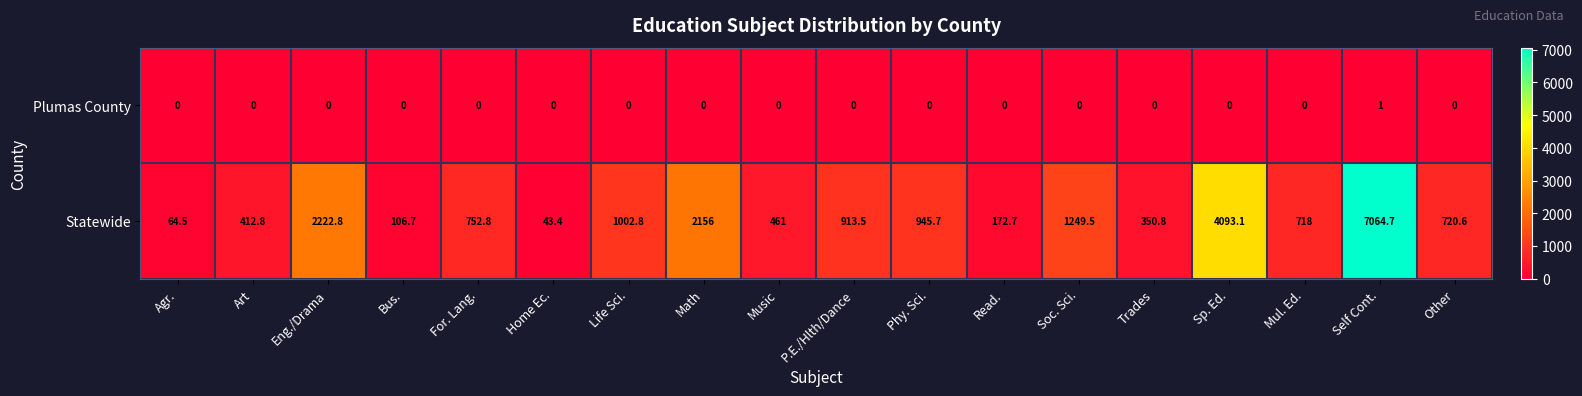

What is the sum of the Statewide values at Trades and Agr.?

415.3